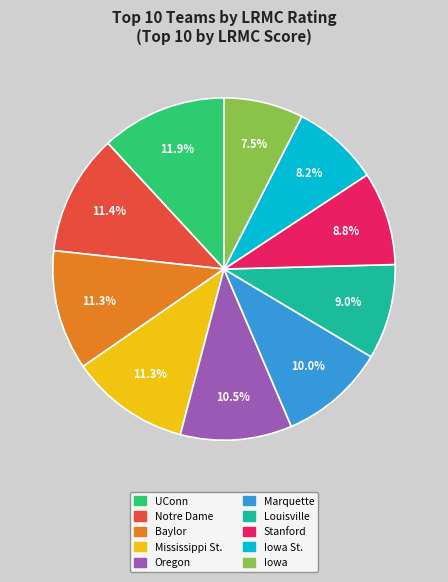

Is there any slice that represents more than half of the pie?

No